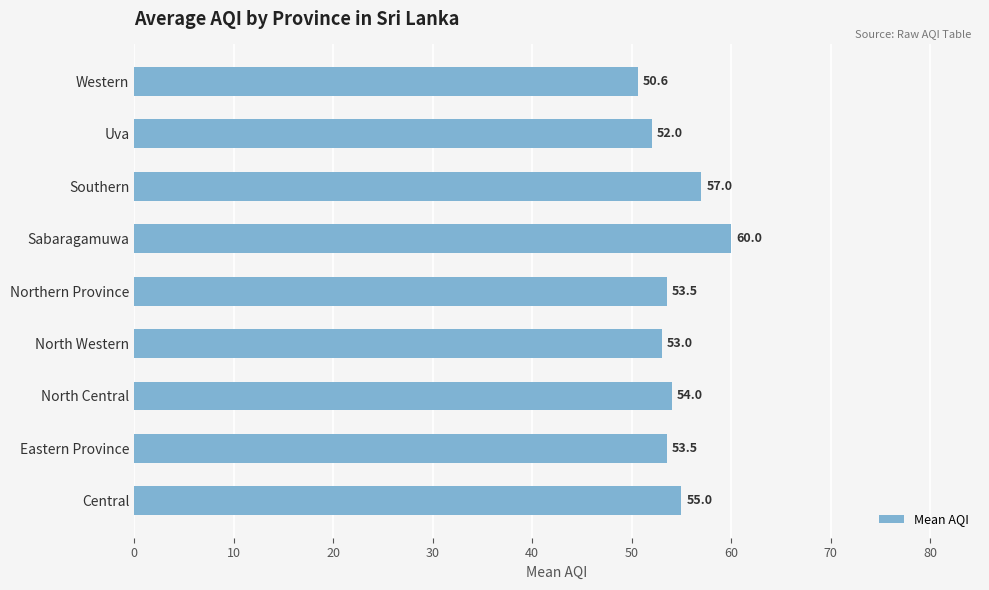

What is the sum of the values at Western and Uva?

102.6